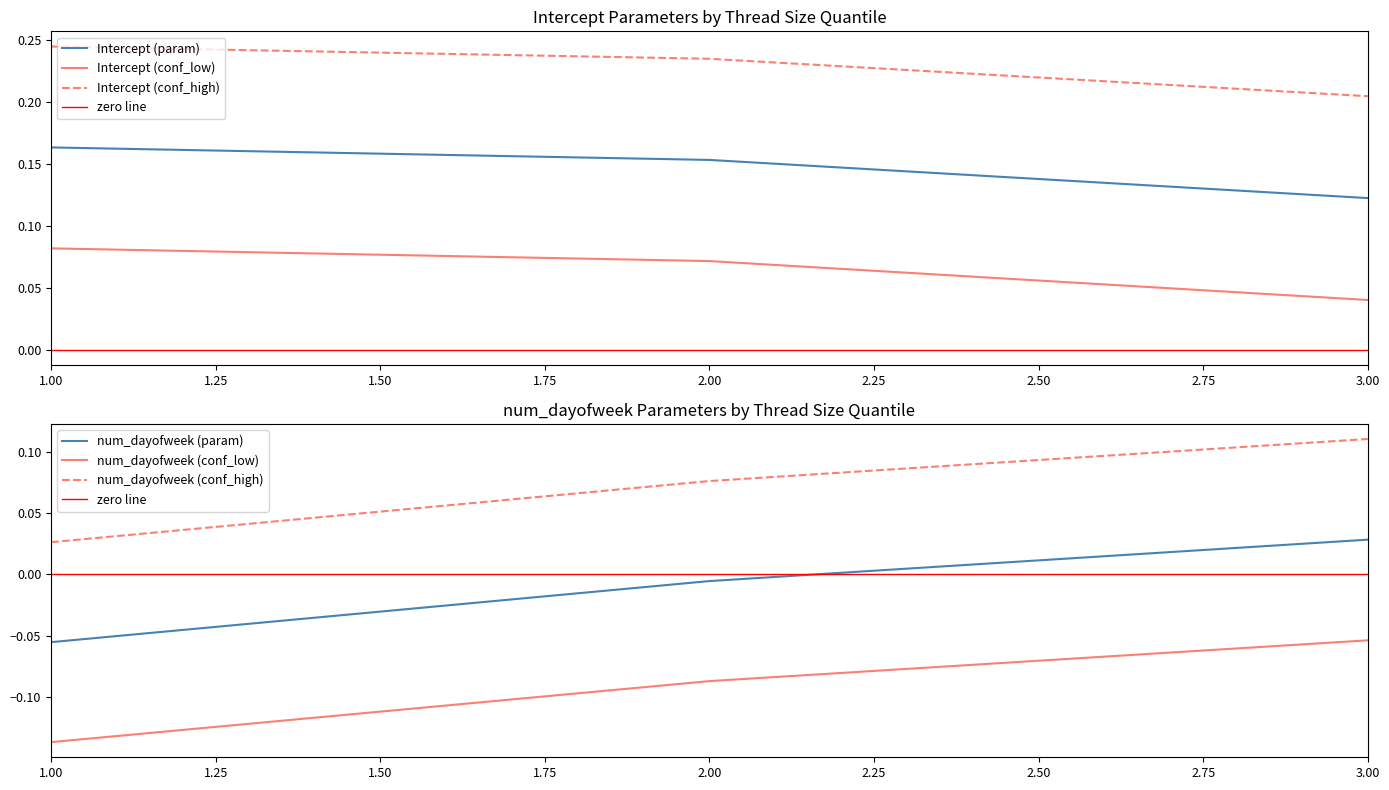

Which category has the lowest value across all series?

1